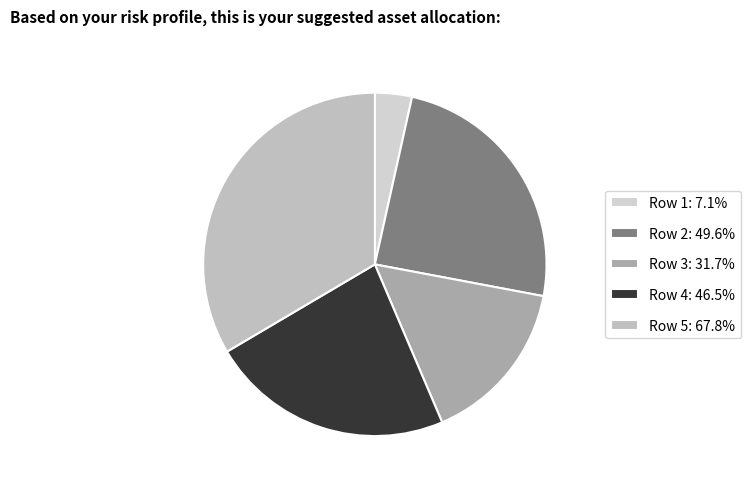

Rank the categories by value from highest to lowest.

Row 5, Row 2, Row 4, Row 3, Row 1